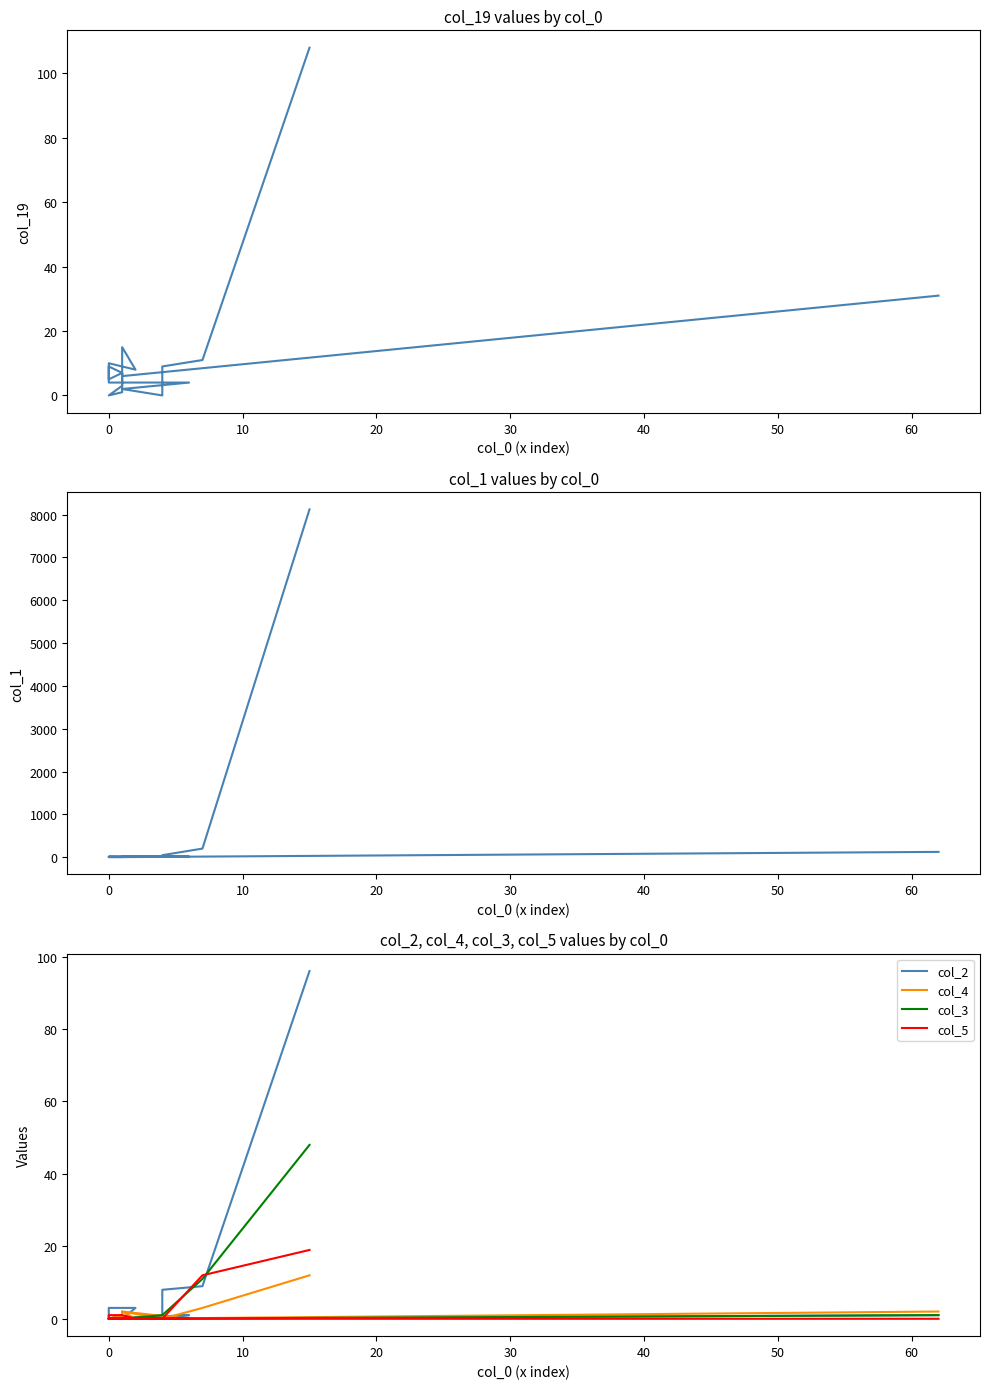

Does the chart display data point markers on the line(s)?

No